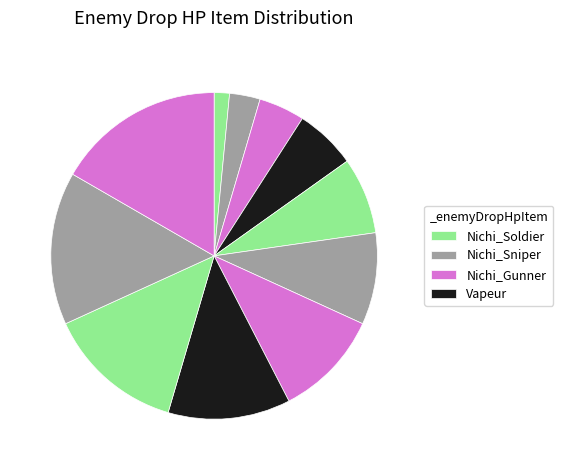

How many slices are in this pie chart?

11